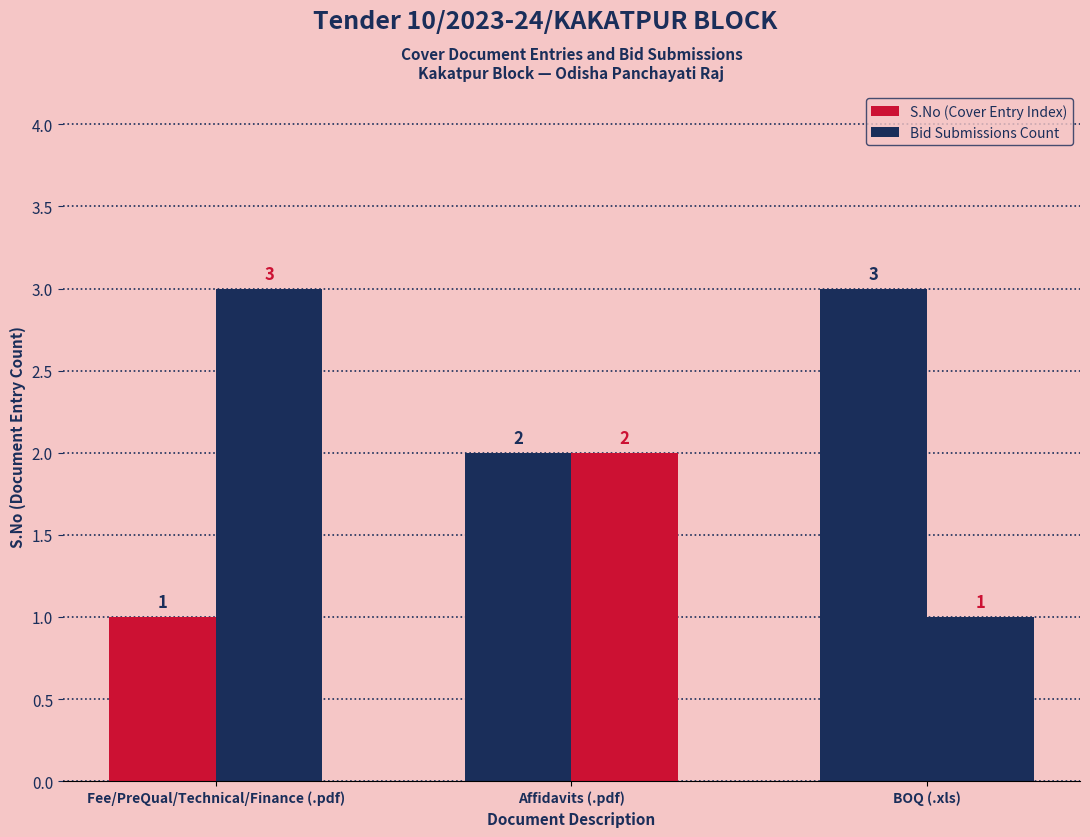

Which label corresponds to the smallest value in the chart?

Fee/PreQual/Technical/Finance (.pdf)